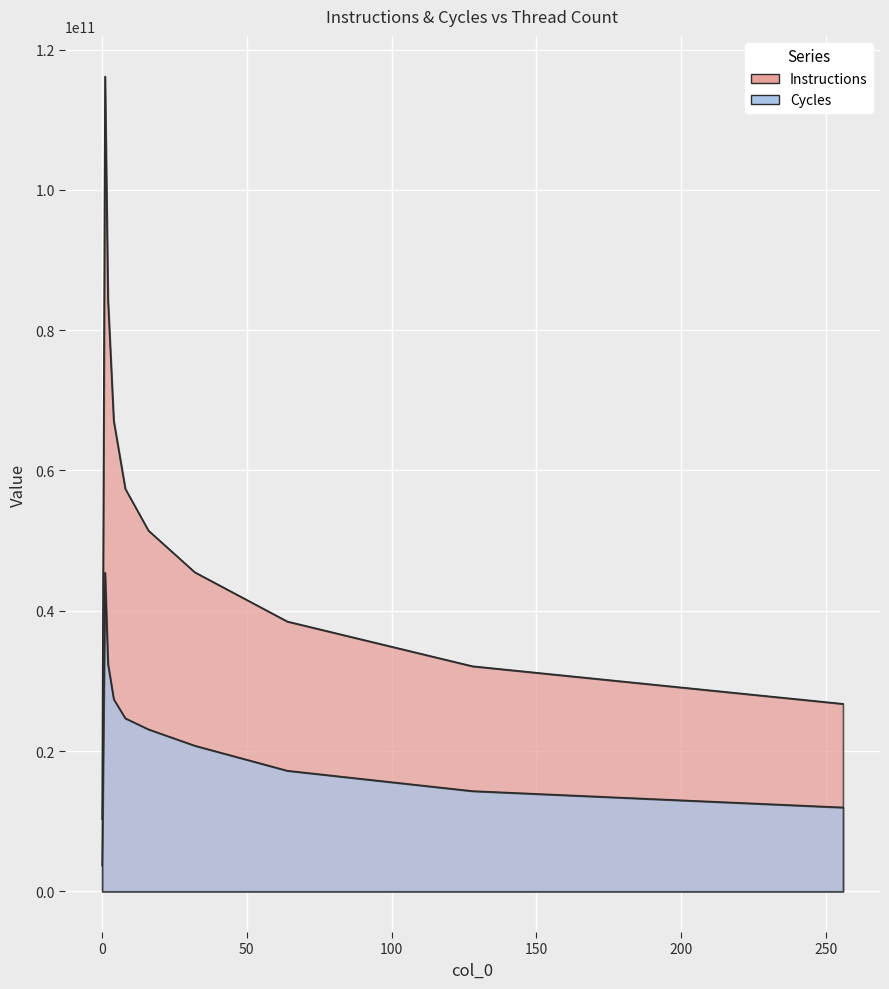

Is the value of Cycles at 1 greater than the value of Instructions at 1?

No